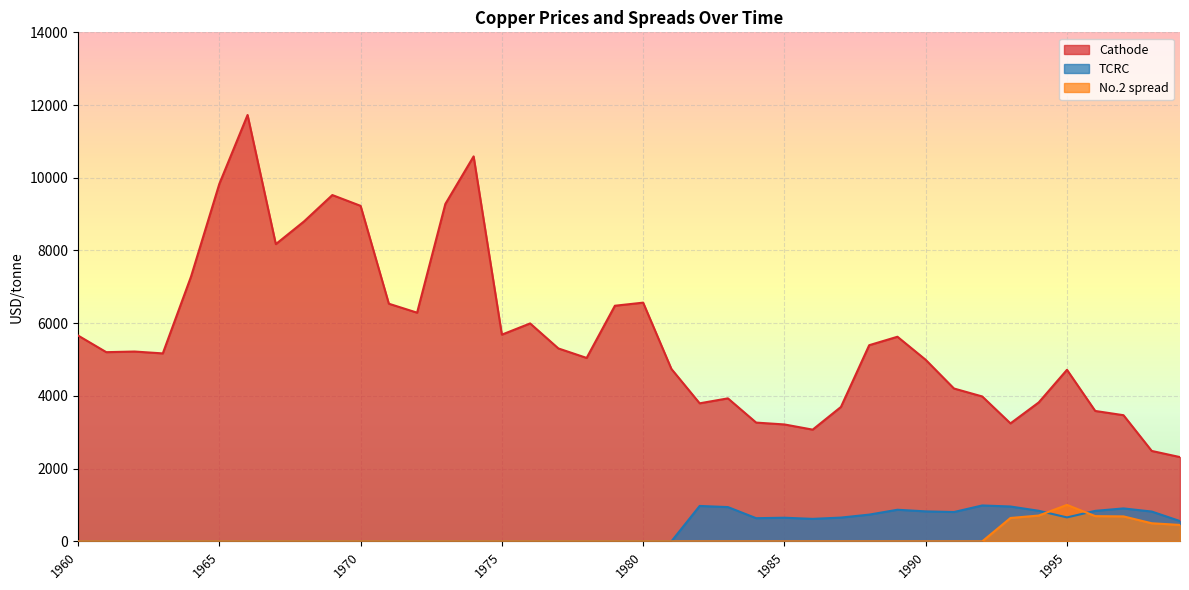

The TCRC series shows -624.6 at 1971. True or false?

False